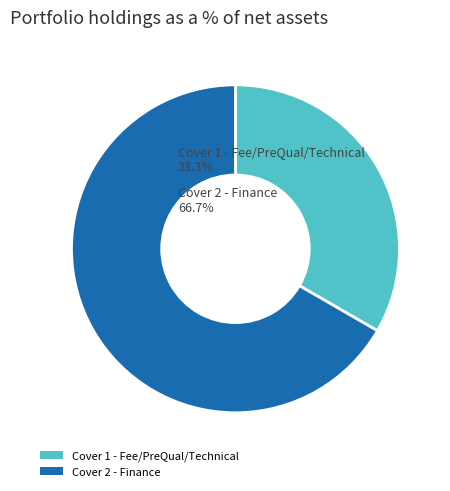

The Cover 1 - Fee/PreQual/Technical slice represents 33% of the pie. True or false?

True